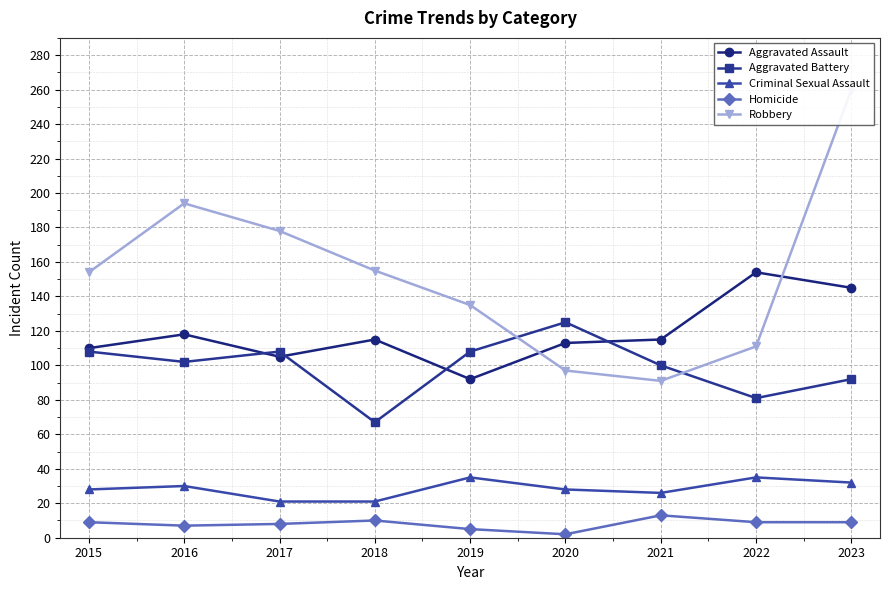

List the series in order of their peak value, lowest first.

Homicide, Criminal Sexual Assault, Aggravated Battery, Aggravated Assault, Robbery